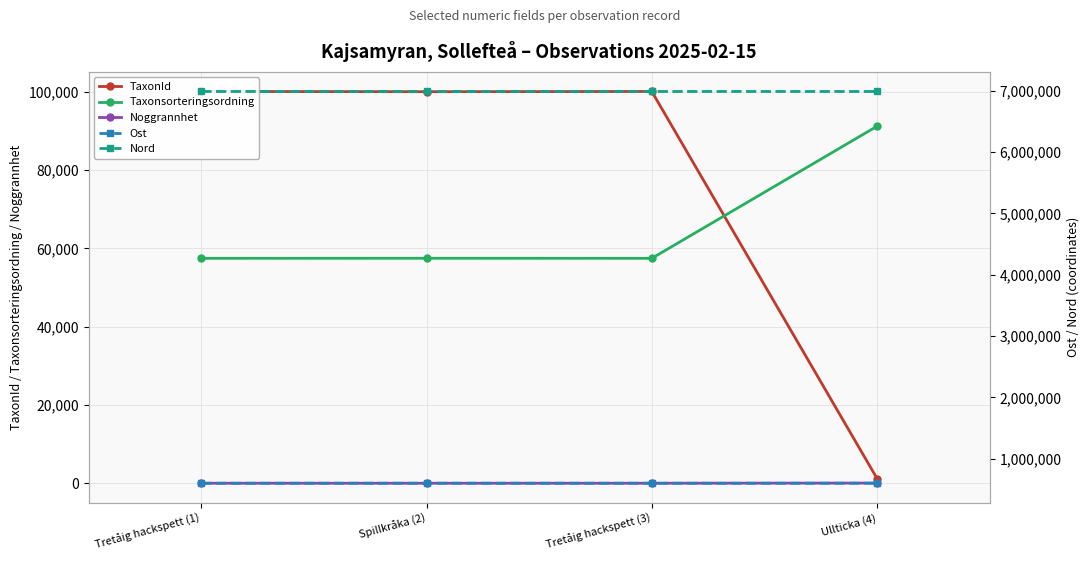

What position from the left is Tretåig hackspett (1)?

1